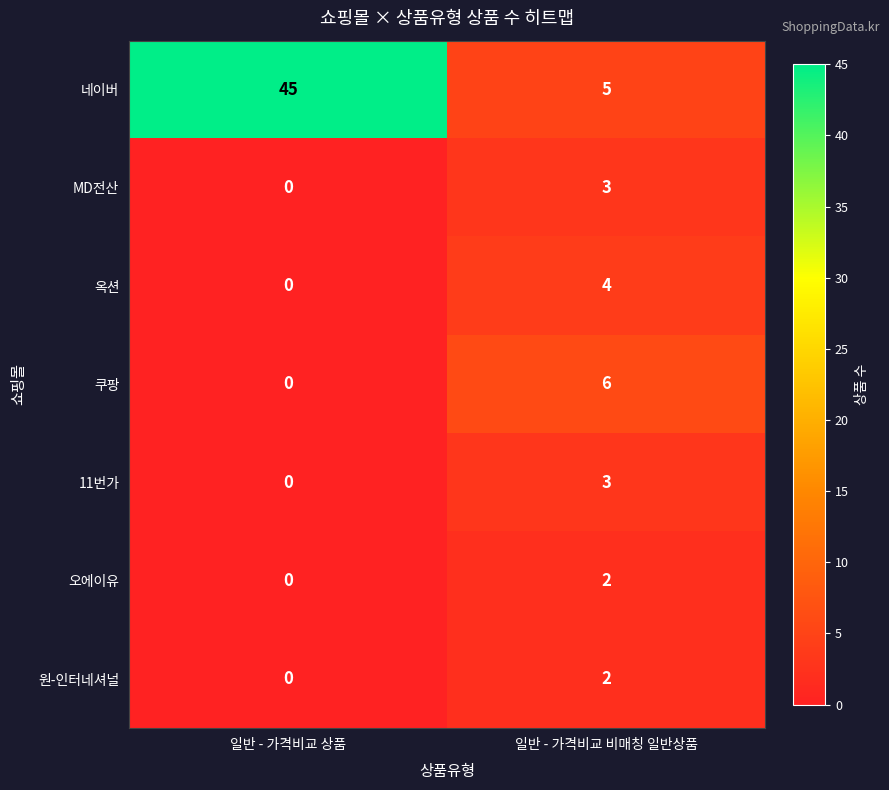

What value does the 옥션 series have at 일반 - 가격비교 비매칭 일반상품?

4